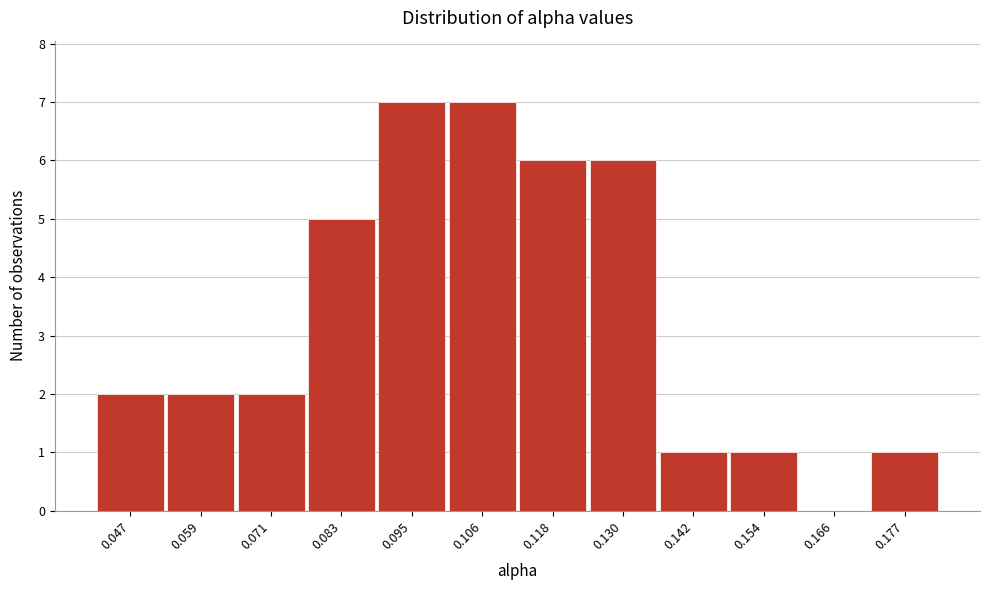

Reading left to right, what are all the values shown in this chart?

0.047=2	0.059=2	0.071=2	0.083=5	0.095=7	0.106=7	0.118=6	0.130=6	0.142=1	0.154=1	0.166=0	0.177=1